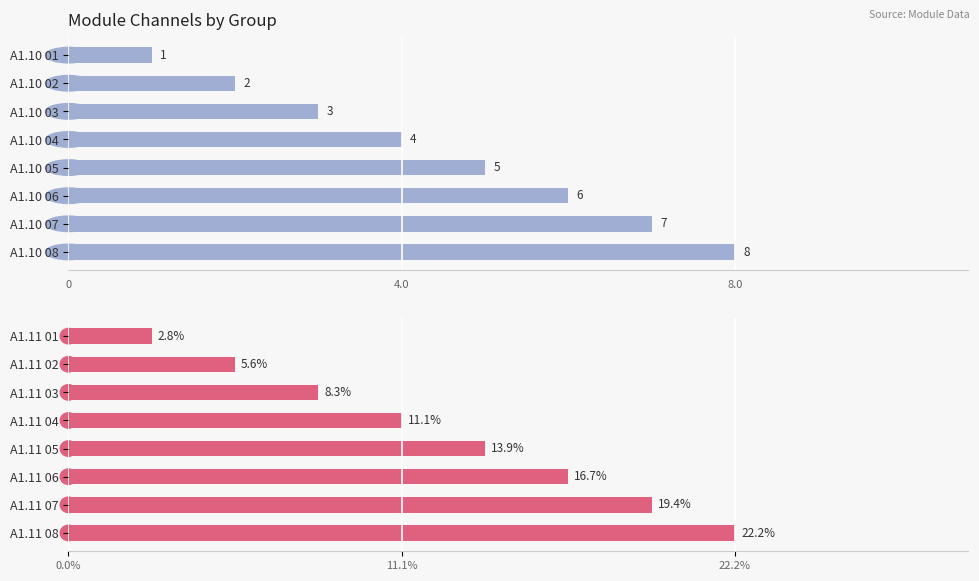

What is the sum of all Channel % values?

100.0